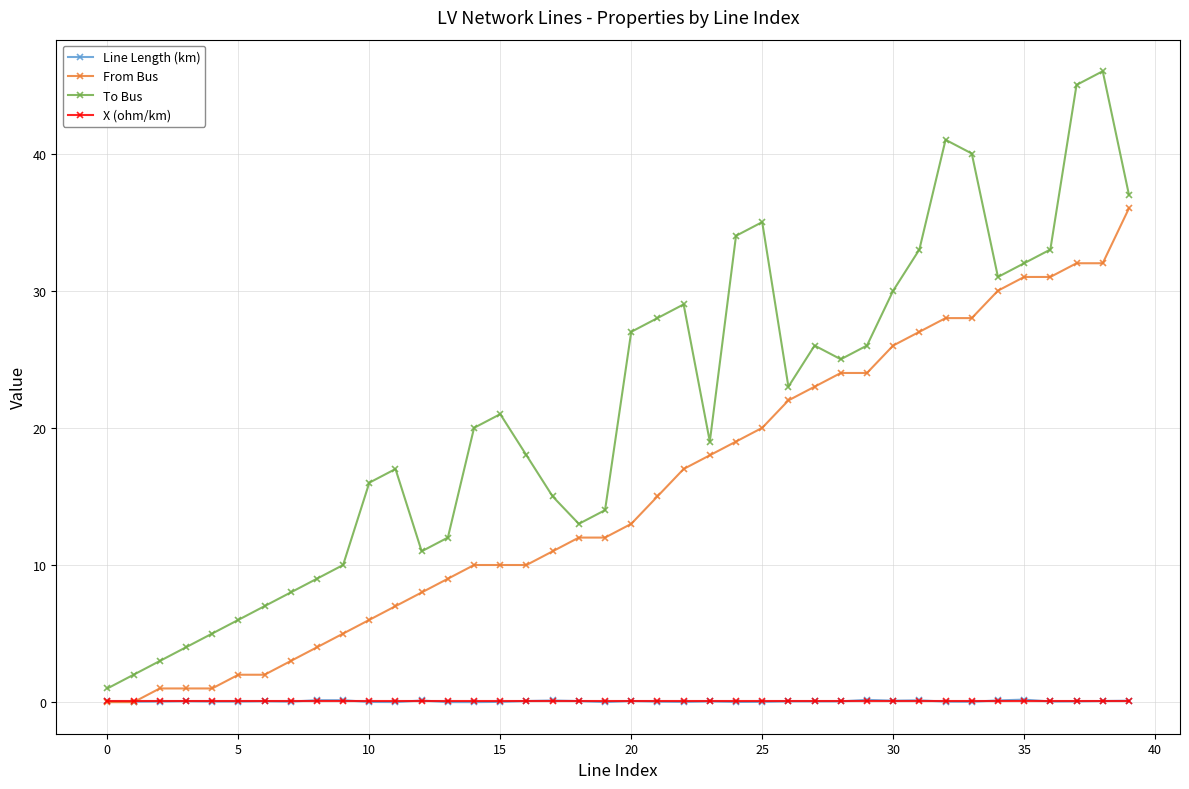

True or false: To Bus has more than 0 points higher than both neighbors.

True